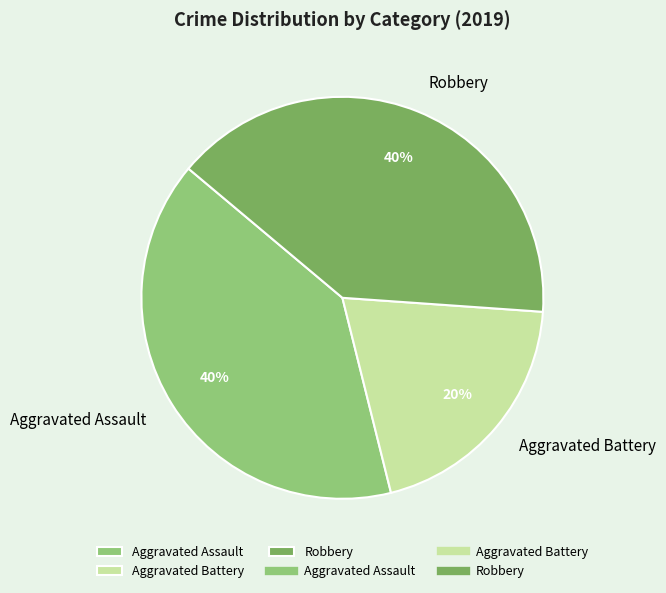

Does Robbery account for over 50% of the chart?

No